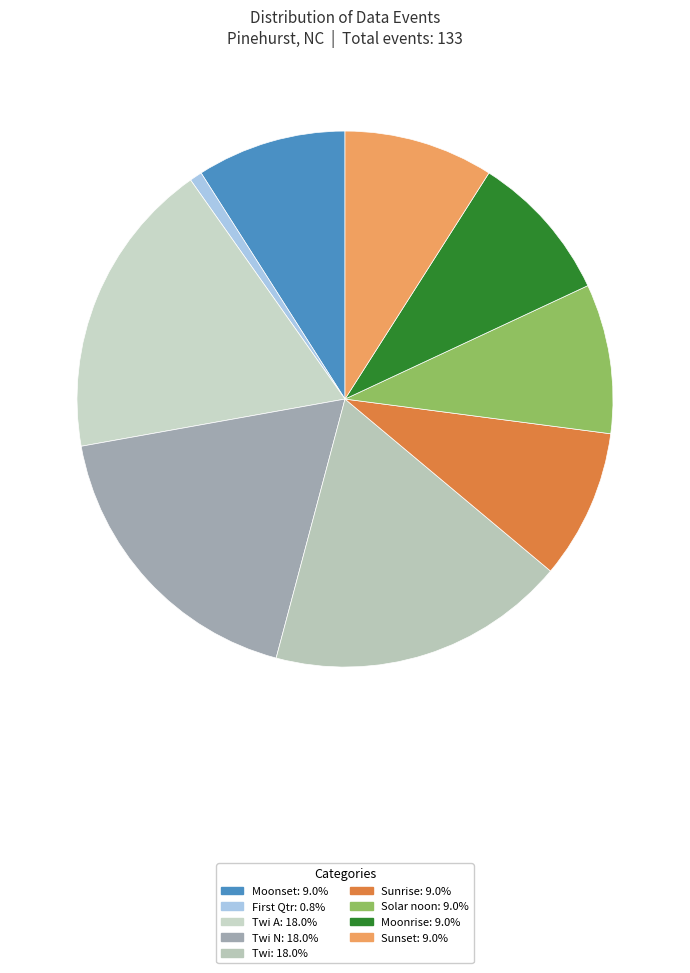

Count the number of slices in the pie.

9